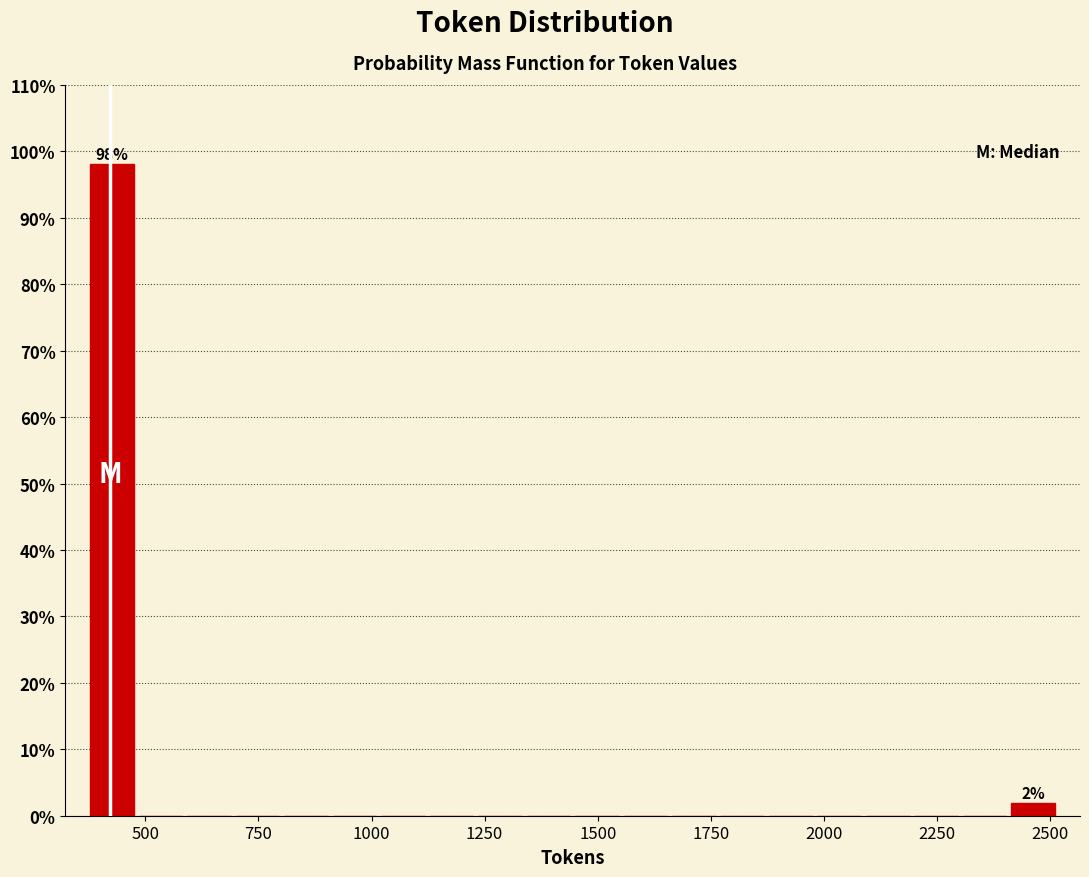

Read against the x-axis, roughly where is the centre of the tallest bar?

450